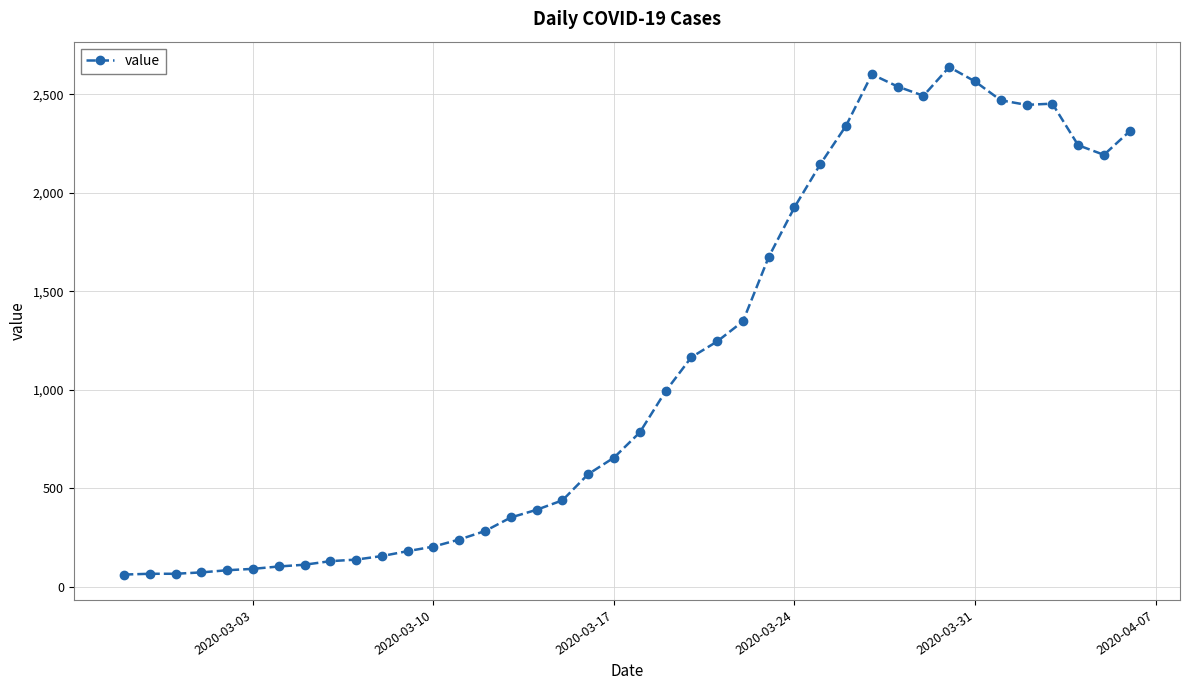

What is the difference between the maximum and minimum values?

2578